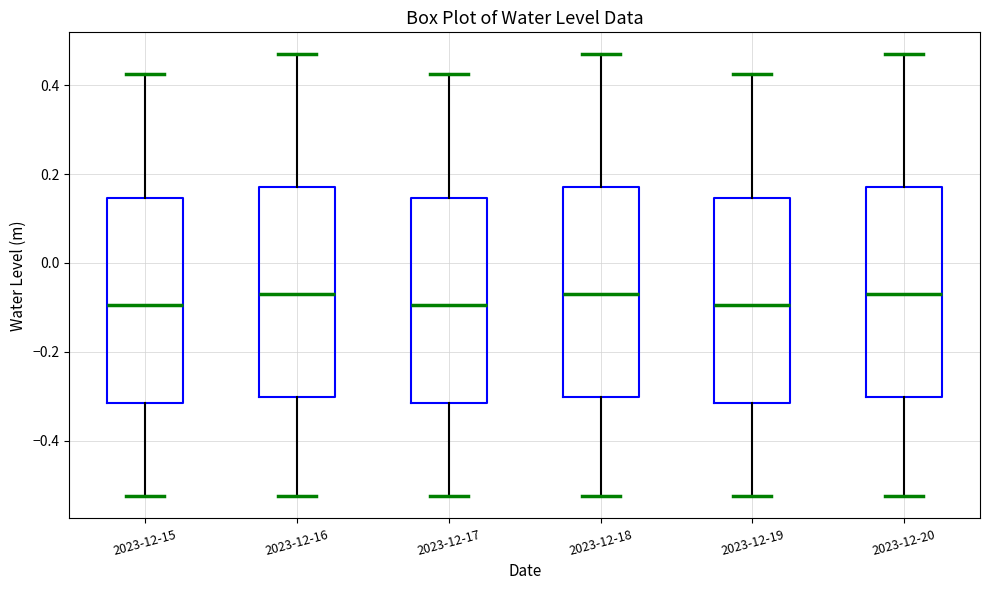

Where is the lower edge of the box for 2023-12-15 on the y-axis? The values are not printed on the chart, so give them approximately, as read against the axis.

-0.32